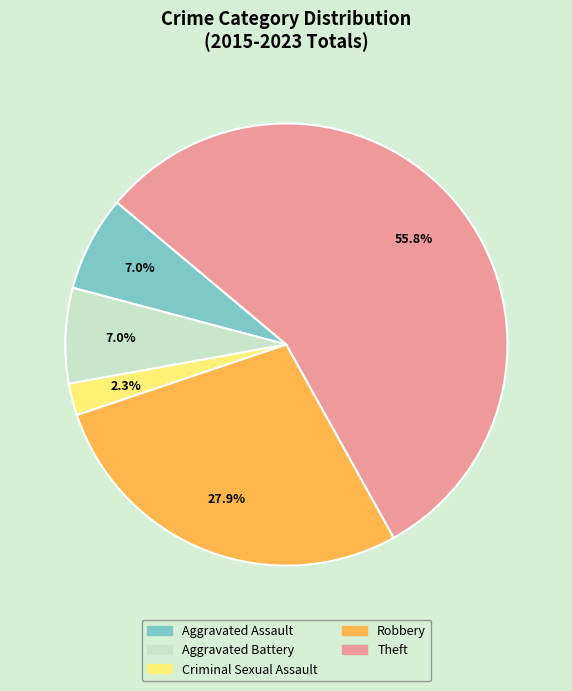

To the nearest percent, what is the average slice percentage?

20%